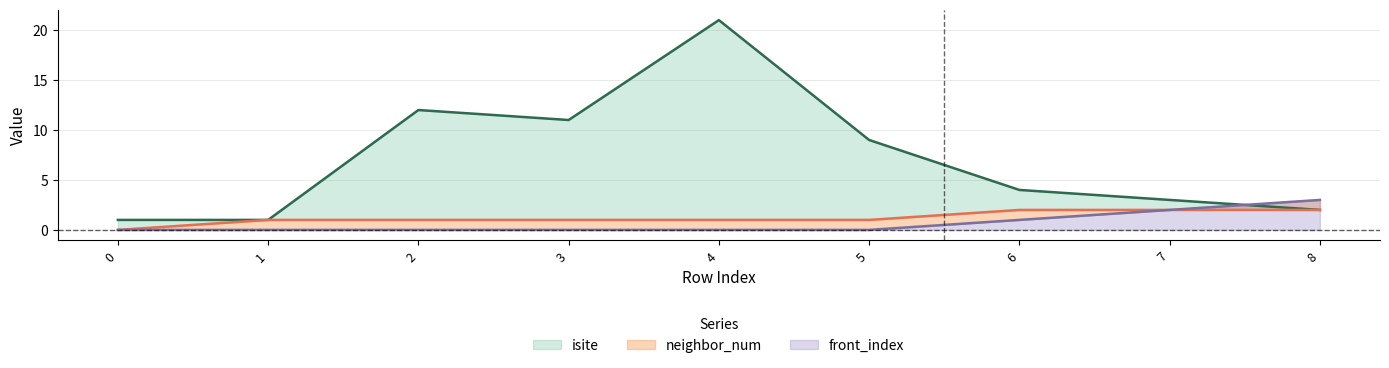

Reading left to right, what are all the values shown in this chart?

isite: 0=1	1=1	2=12	3=11	4=21	5=9	6=4	7=3	8=2
neighbor_num: 0=0	1=1	2=1	3=1	4=1	5=1	6=2	7=2	8=2
front_index: 0=0	1=0	2=0	3=0	4=0	5=0	6=1	7=2	8=3